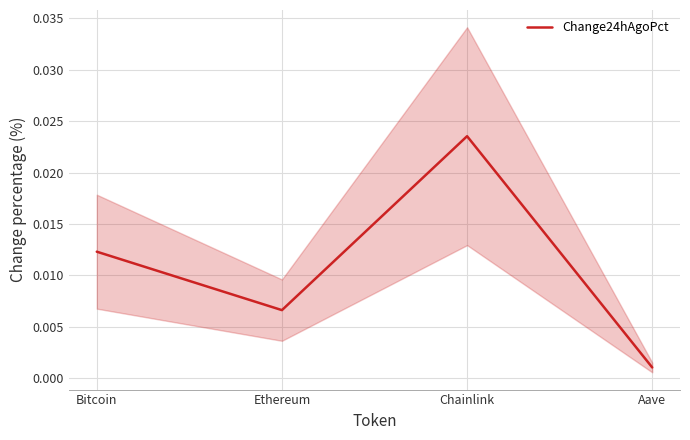

What is the label of the 4th point from the right?

Bitcoin